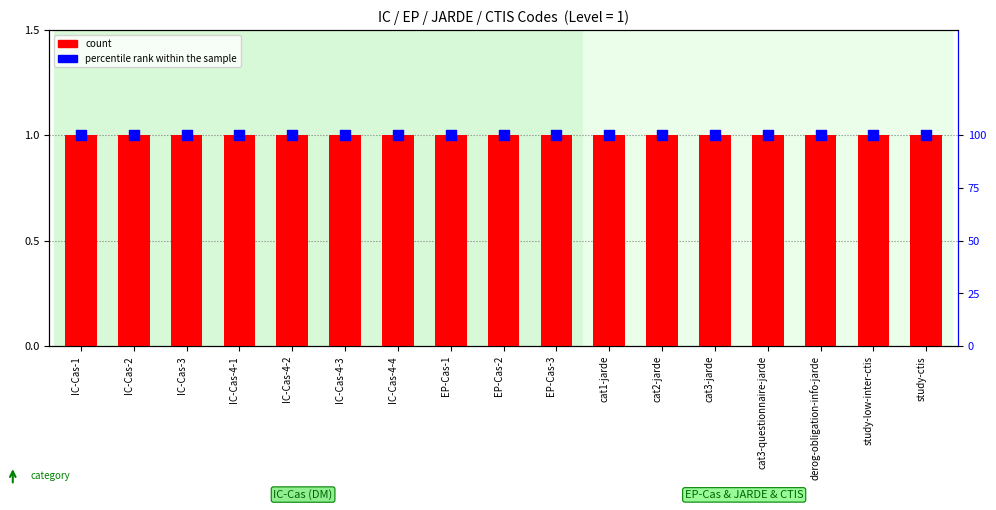

What is the total value across all series at IC-Cas-2?

101